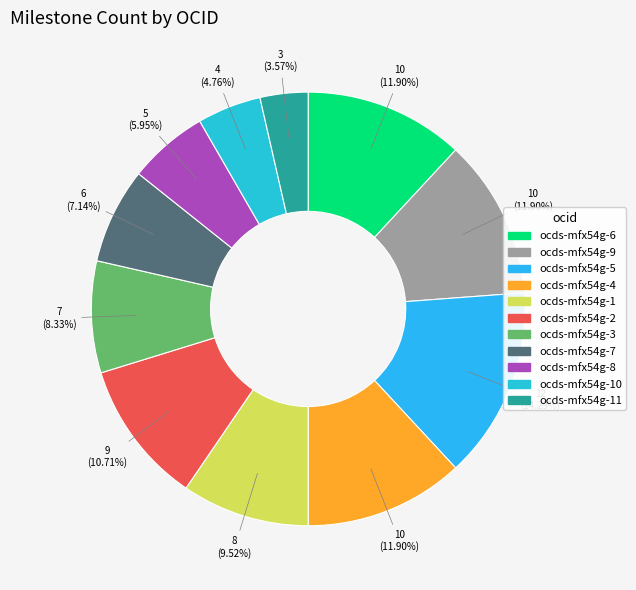

Is there any slice that represents more than half of the pie?

No